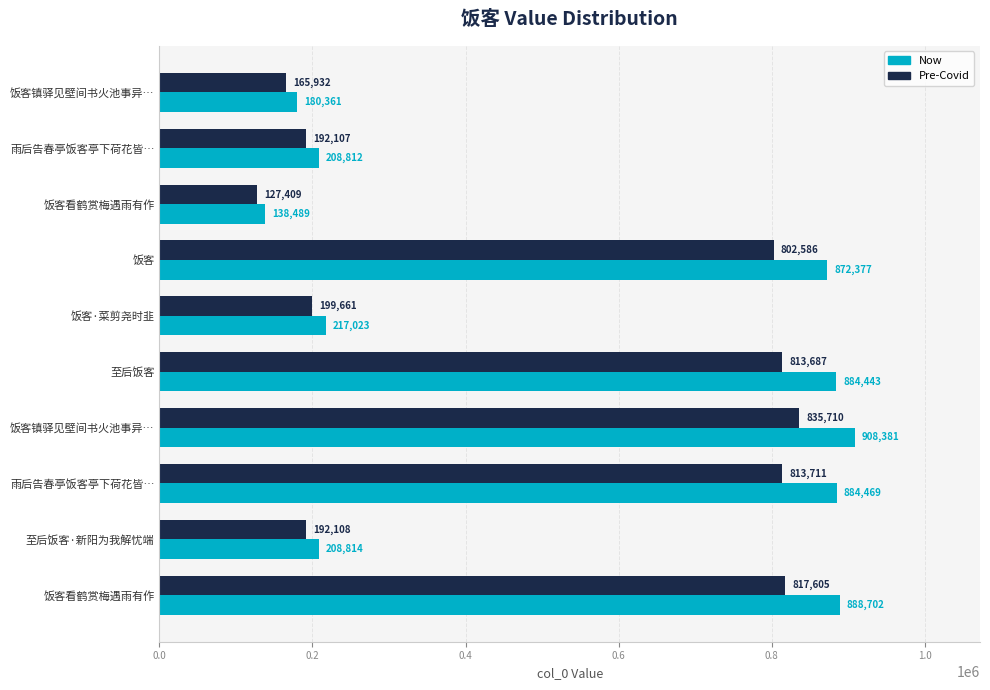

What are all the series names shown in the legend?

Now, Pre-Covid